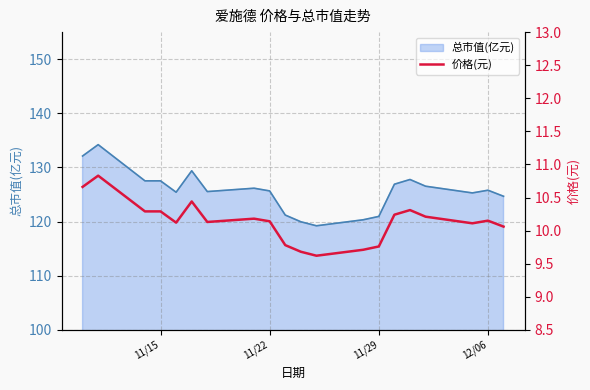

Count the number of values greater than 10.

15